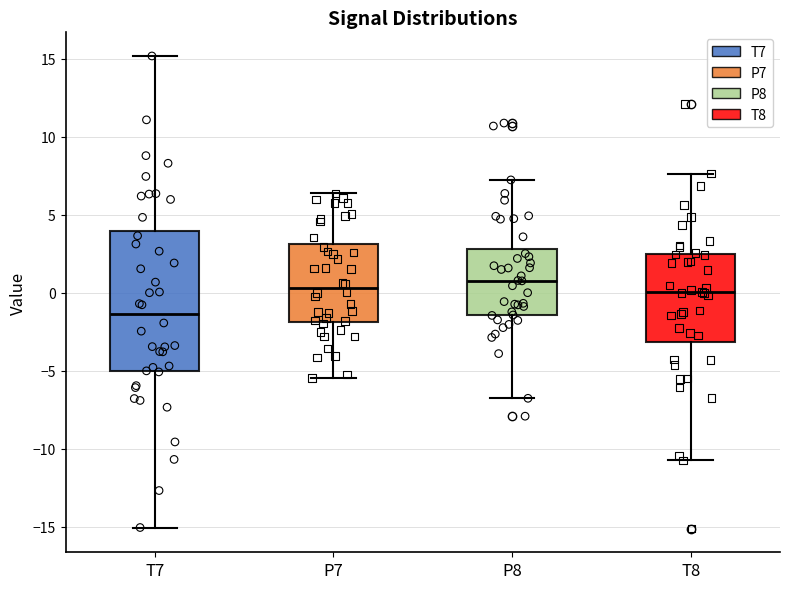

Comparing the boxes themselves (not the whiskers), which one is the tallest?

T7